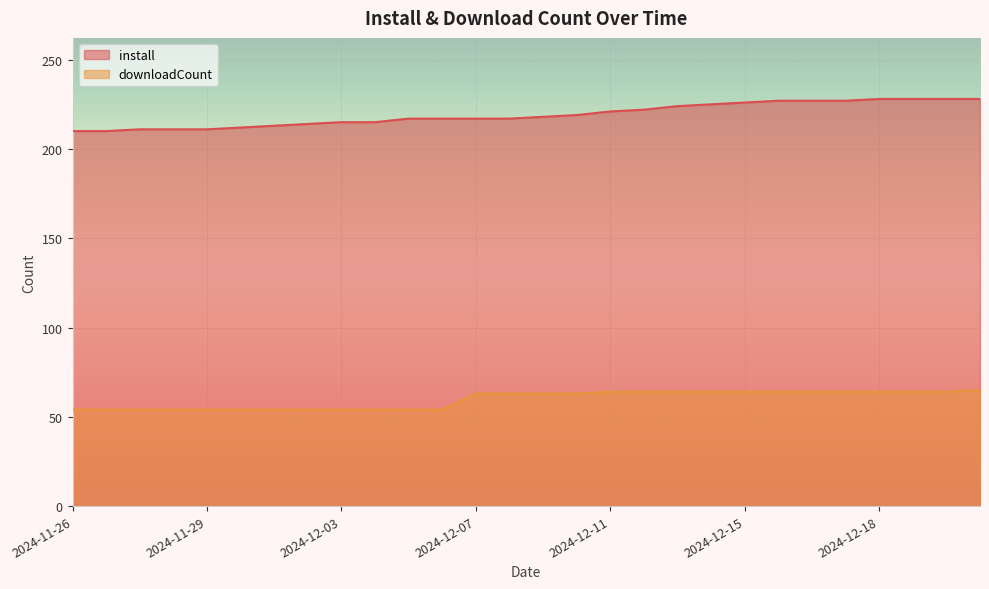

True or false: downloadCount and install intersect in this chart.

False